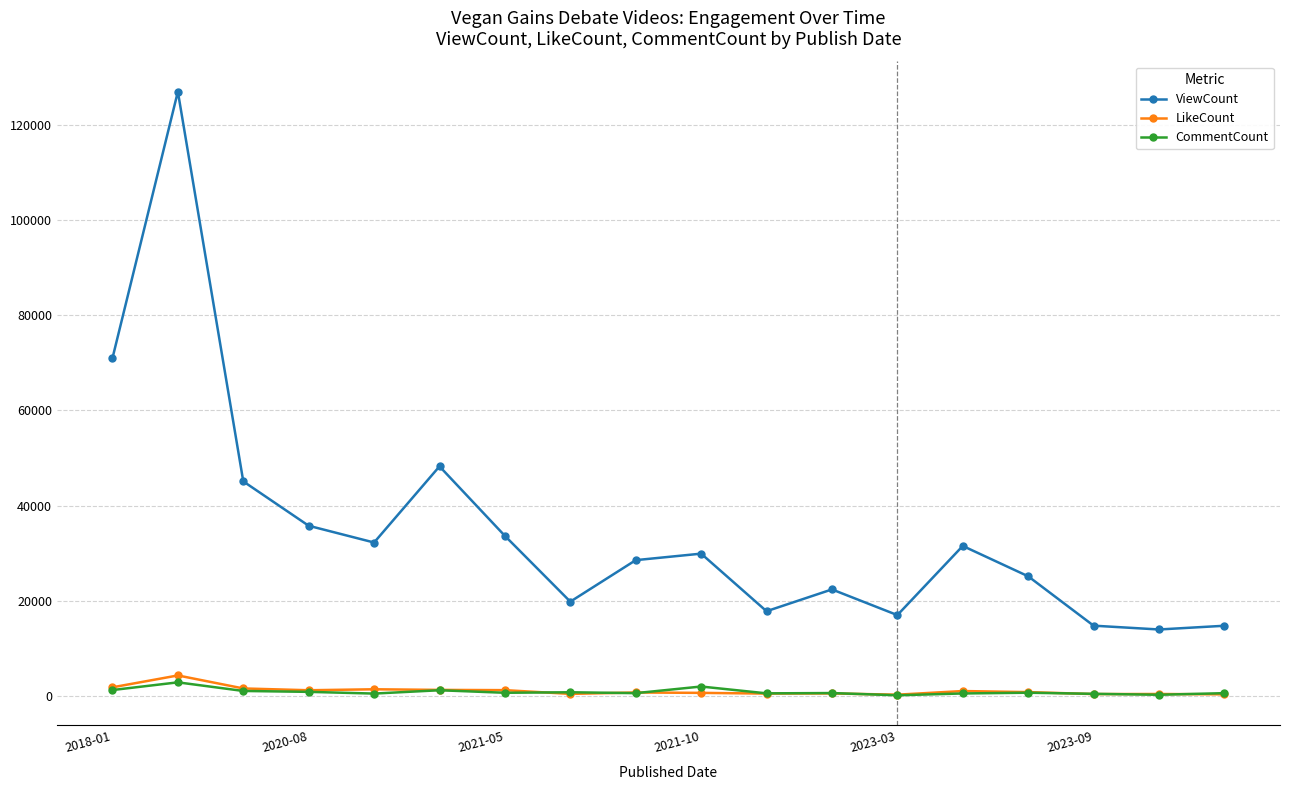

In CommentCount, how many points are lower than both neighbors (excluding endpoints)?

6